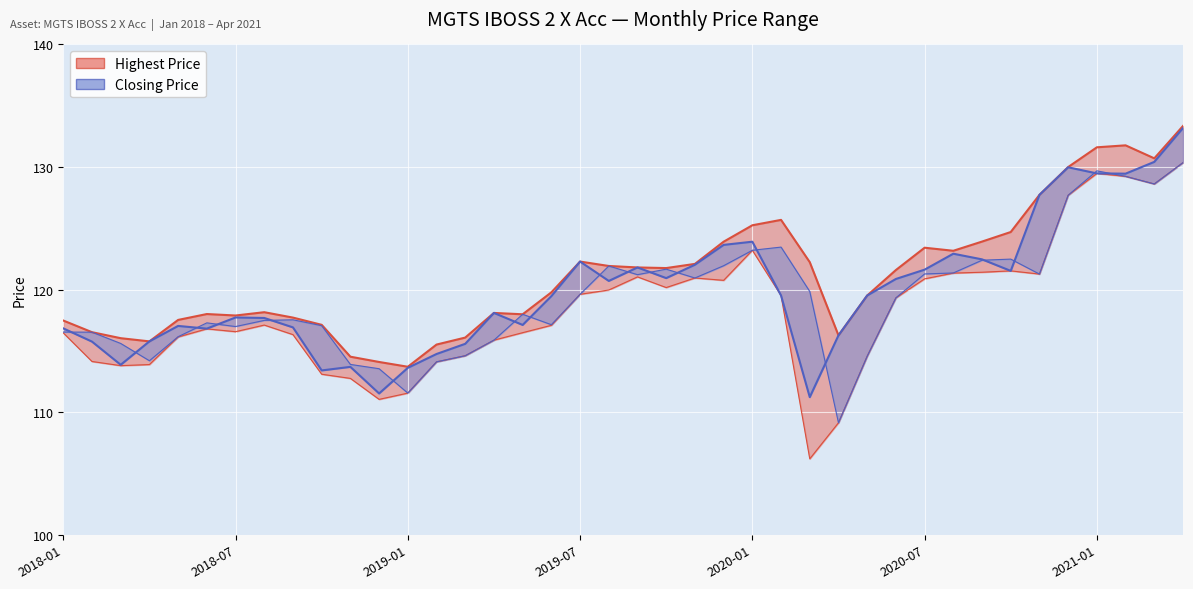

Rank the categories by Lowest Price value from lowest to highest.

2020-03, 2020-04, 2018-12, 2019-01, 2018-11, 2018-10, 2018-03, 2018-04, 2019-02, 2018-02, 2020-05, 2019-03, 2019-04, 2018-05, 2018-09, 2018-01, 2019-05, 2018-07, 2018-06, 2019-06, 2018-08, 2020-06, 2020-02, 2019-07, 2019-08, 2019-10, 2019-12, 2020-07, 2019-11, 2019-09, 2020-11, 2020-08, 2020-09, 2020-10, 2020-01, 2020-12, 2021-03, 2021-02, 2021-01, 2021-04